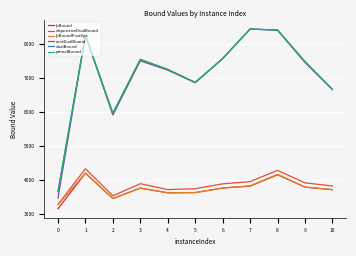

How many interior local peaks does the primalBound series have?

3